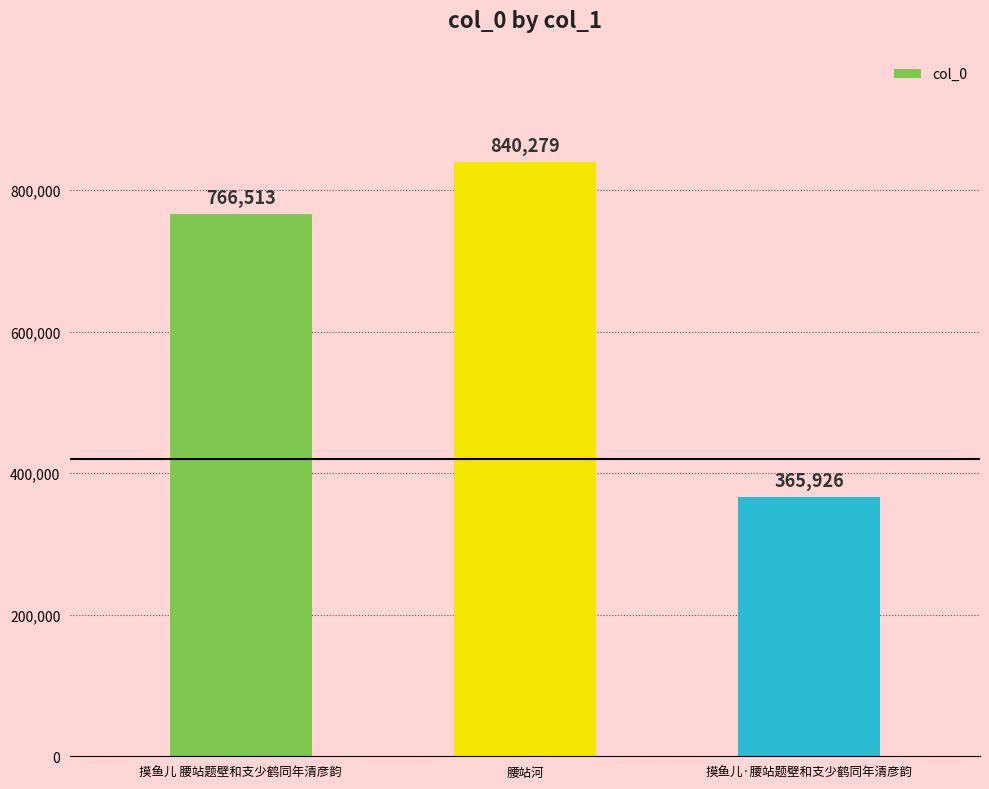

Count the values in the range 365926 to 840279.

3